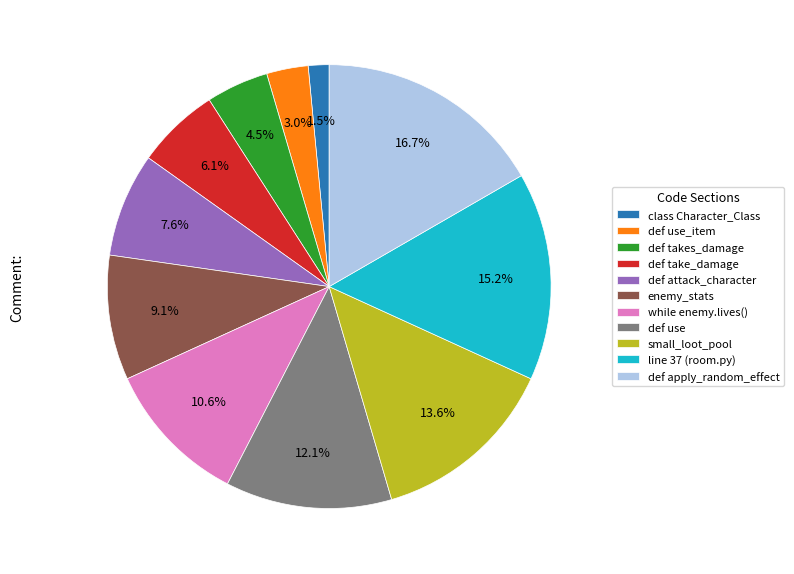

Is it true that class Character_Class is 8% of the pie?

False